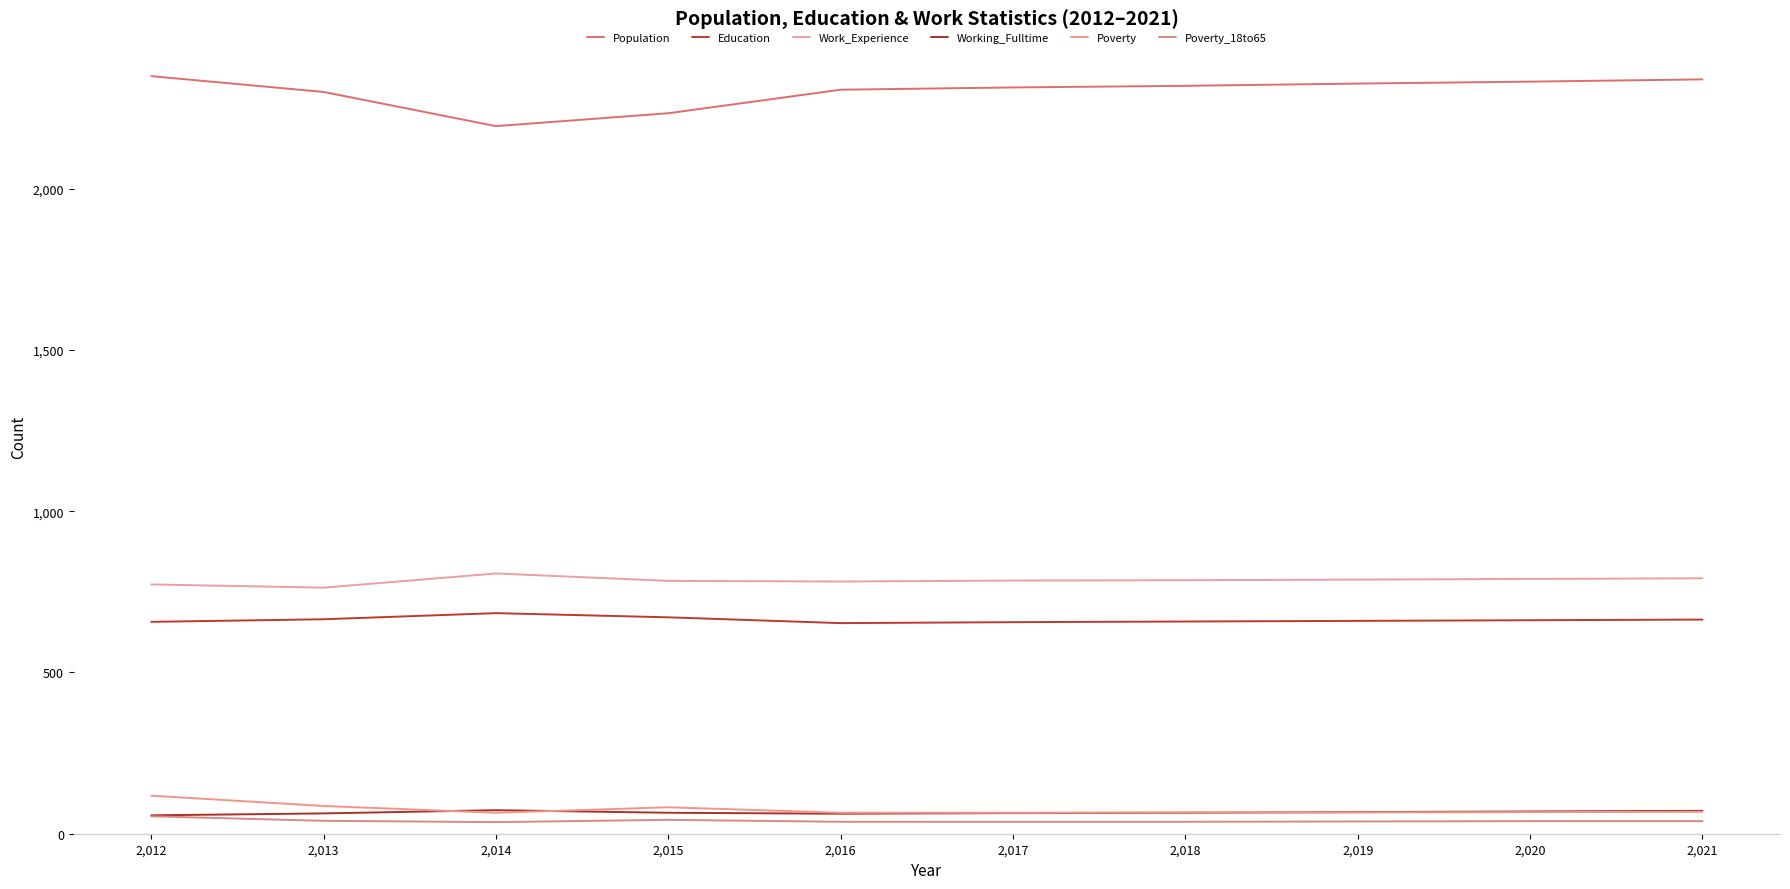

What is the smallest value displayed?

36